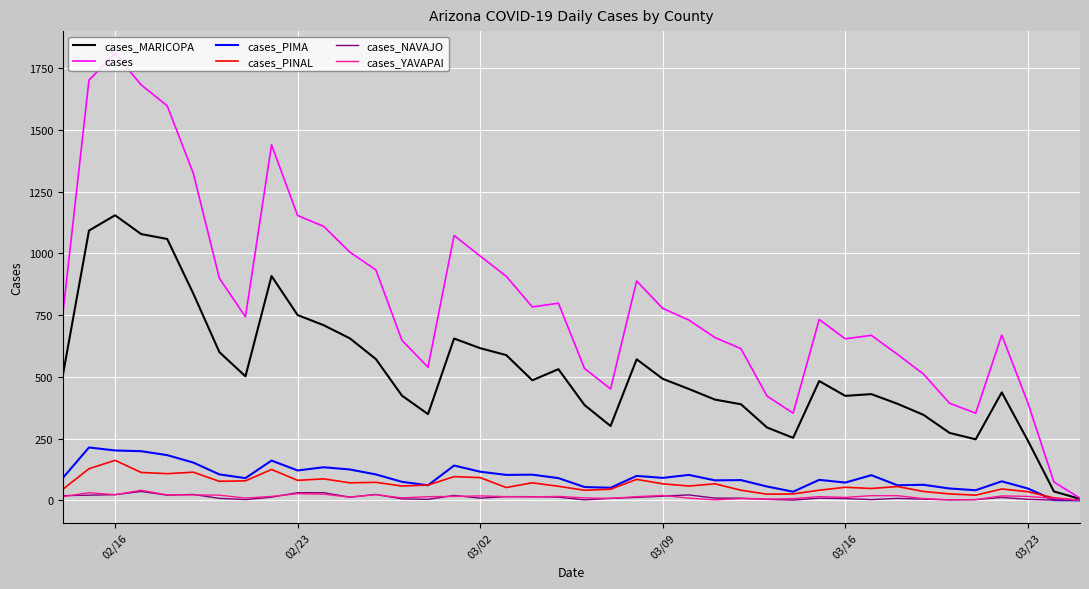

What is the maximum value for cases?

1809